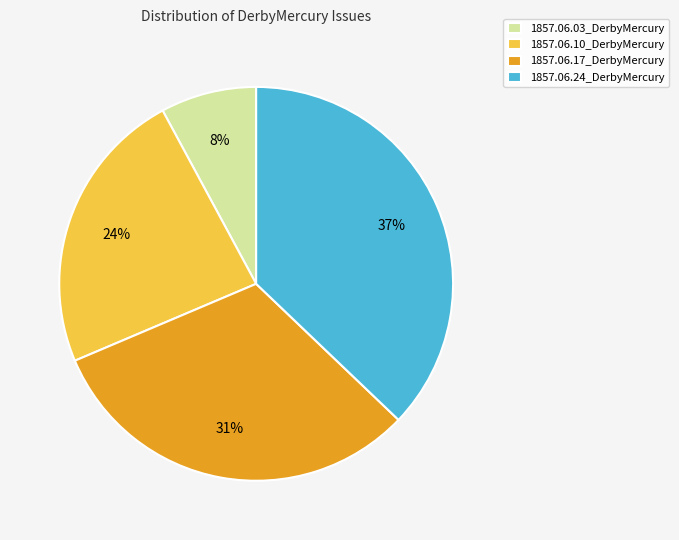

Does 1857.06.17_DerbyMercury account for over 50% of the chart?

No